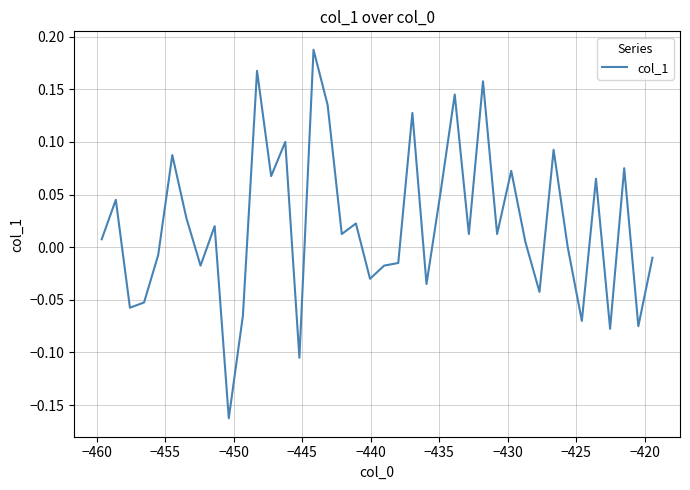

What is the difference between the maximum and minimum values?

0.3